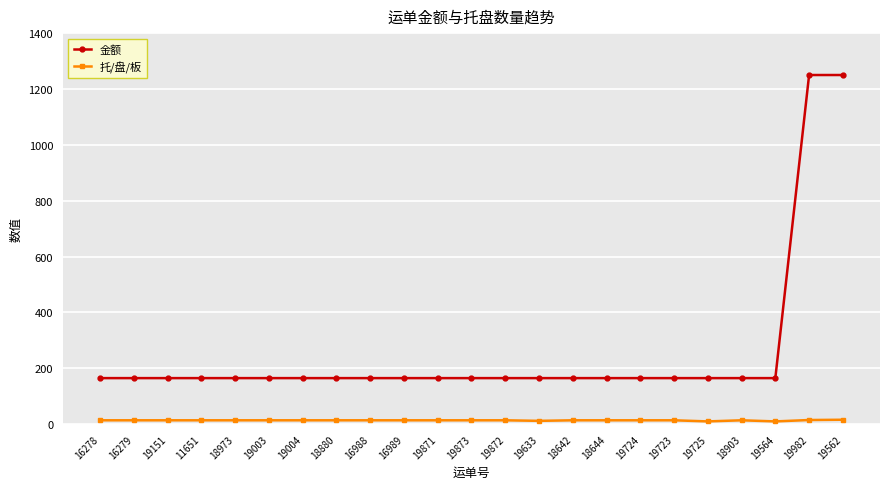

How many values in the 托/盘/板 series are below 14?

3